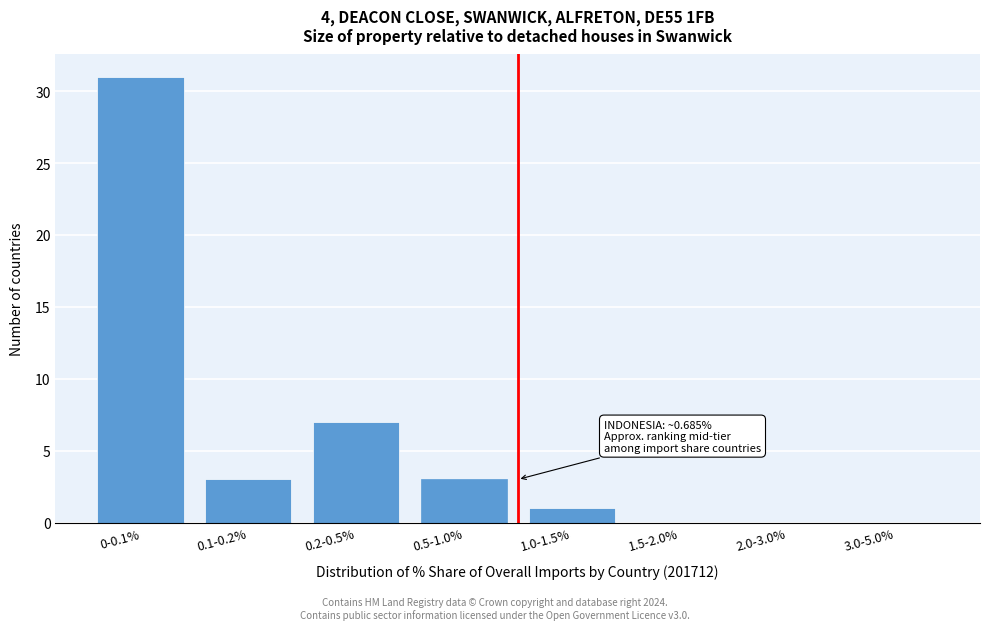

Reading left to right, list all the values displayed in this chart.

0-0.1%=31	0.1-0.2%=3	0.2-0.5%=7	0.5-1.0%=3	1.0-1.5%=1	1.5-2.0%=0	2.0-3.0%=0	3.0-5.0%=0